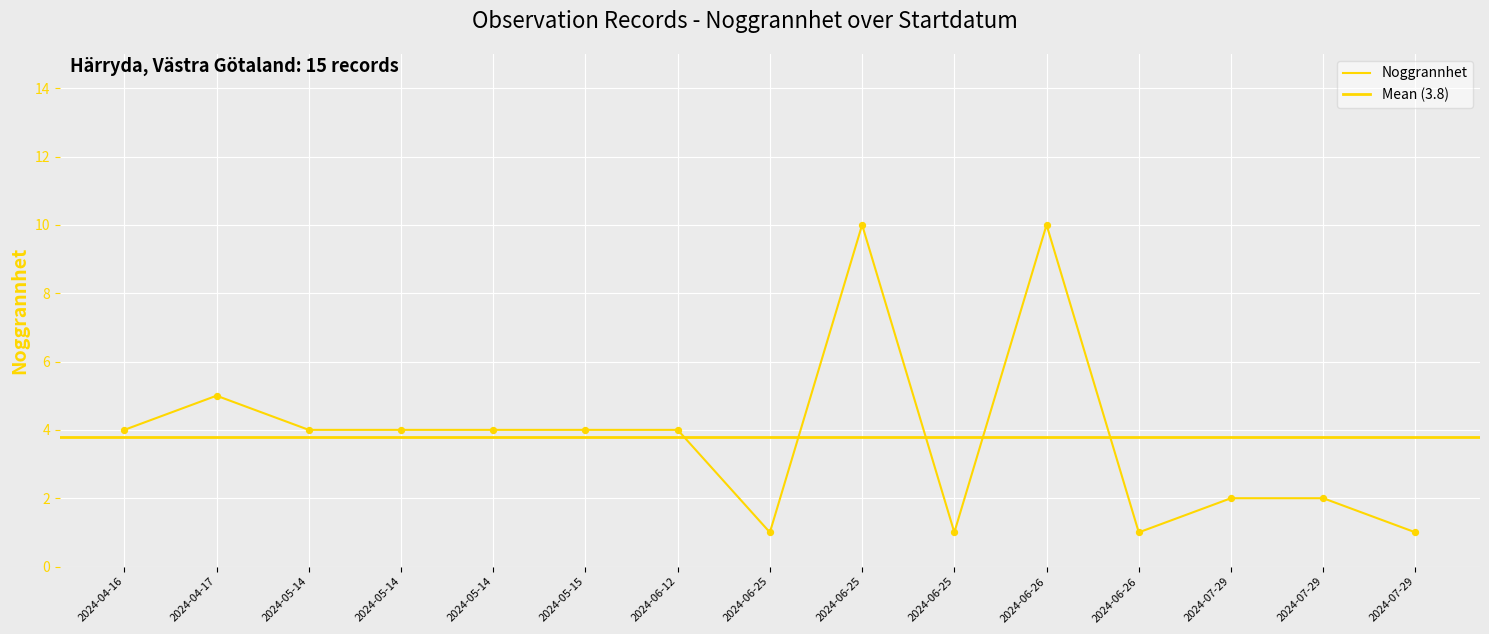

Between 2024-06-26 and 2024-07-29, which is larger?

2024-06-26